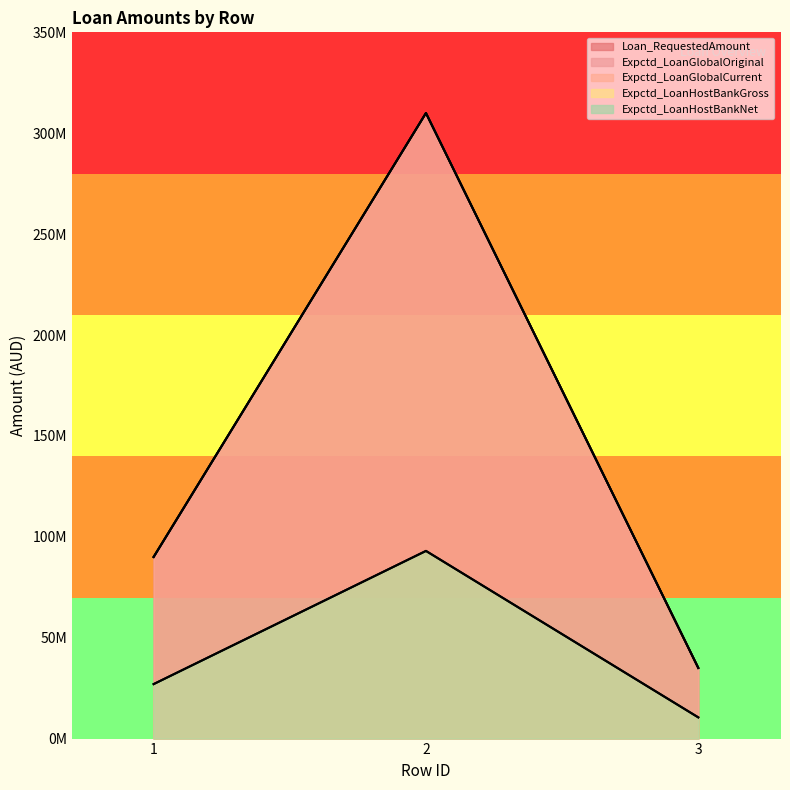

At which label does Expctd_LoanGlobalCurrent first exceed 90000000?

2